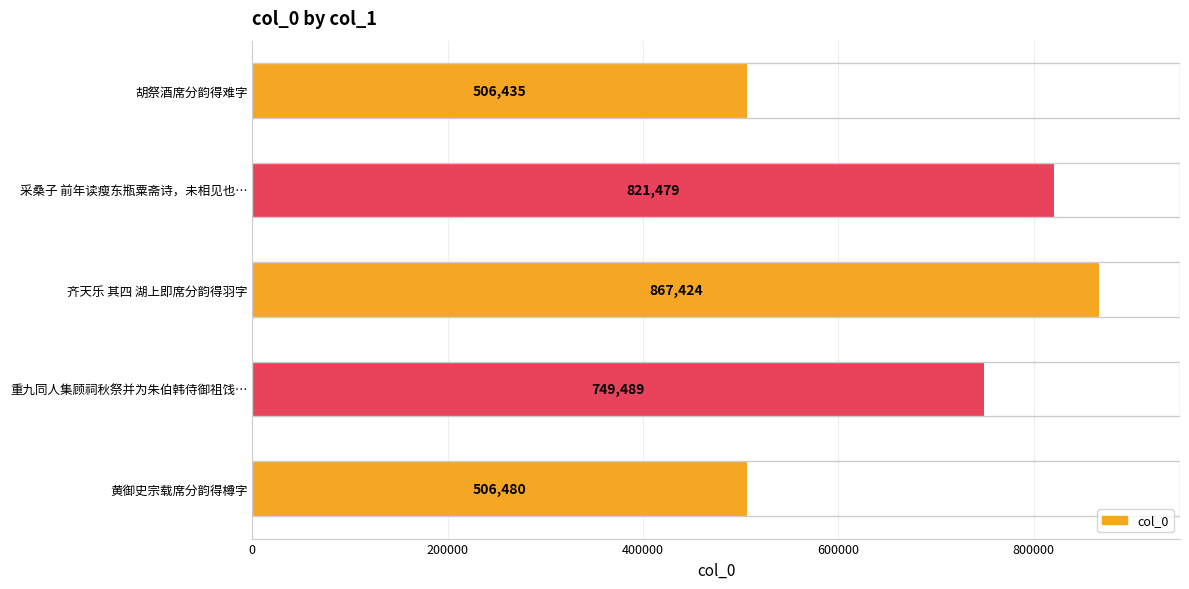

What is the greatest value displayed?

867424